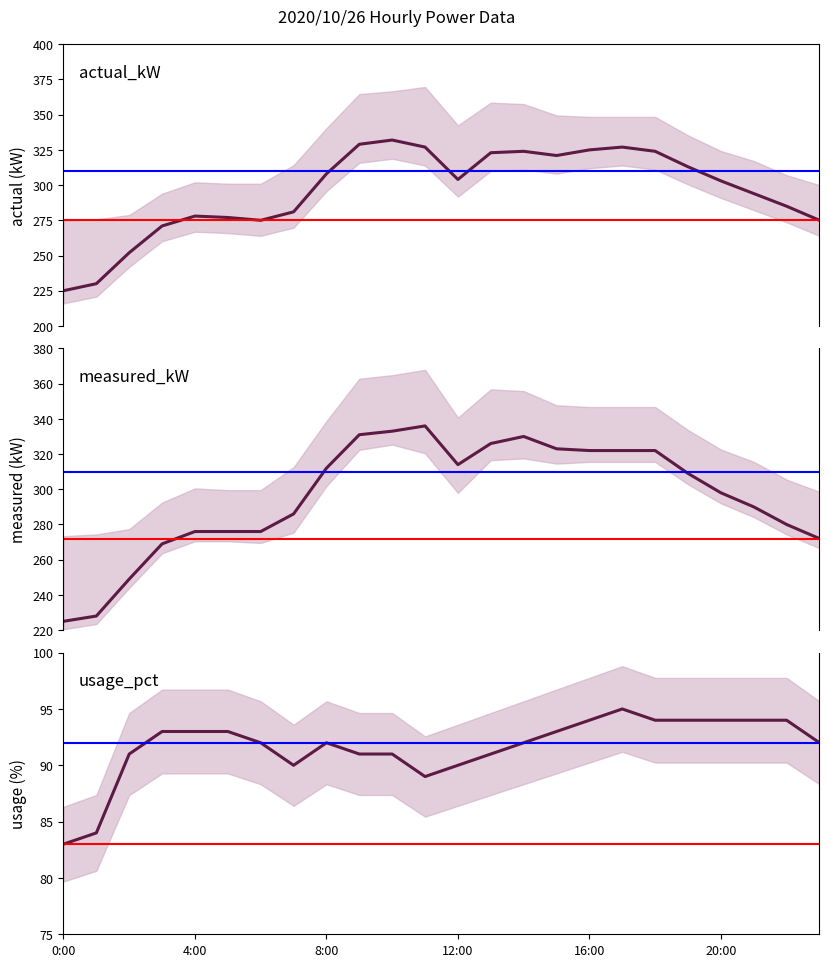

Rank the series by their maximum value, from lowest to highest.

usage_pct, actual_kW, measured_kW